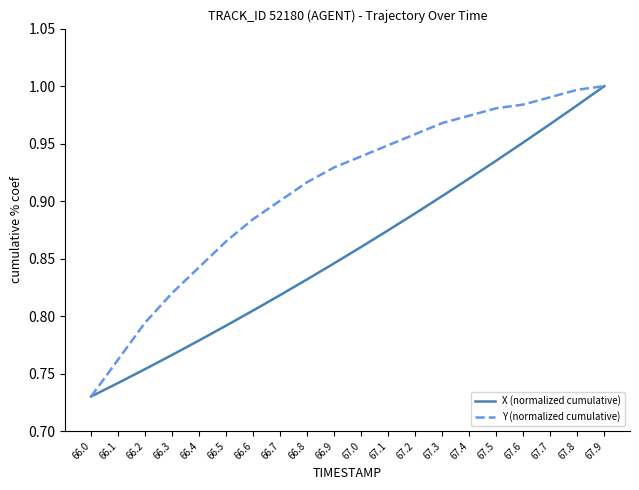

True or false: Y (normalized cumulative) has more than 2 interior local peaks.

False